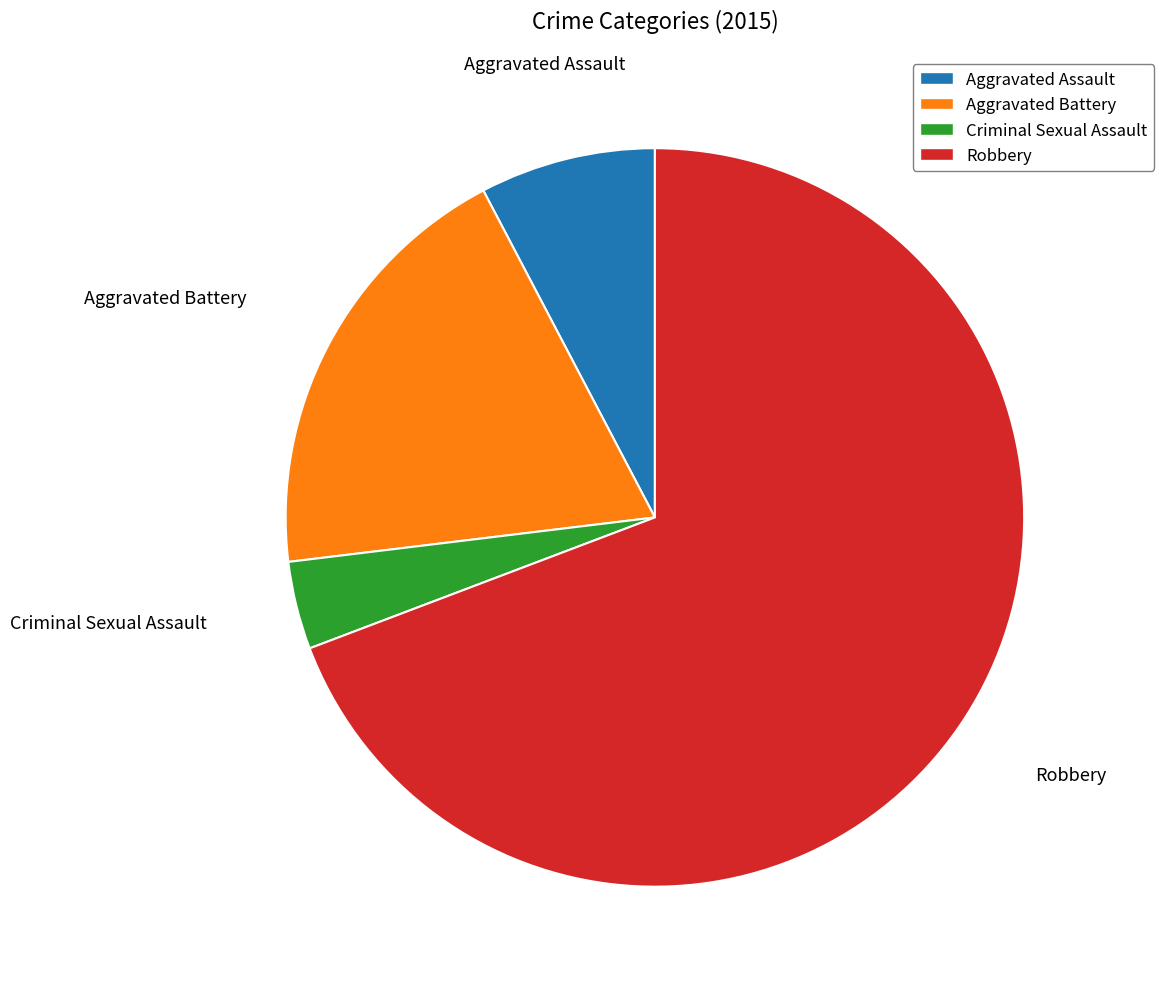

Do Criminal Sexual Assault and Robbery together represent more than half of the pie?

Yes